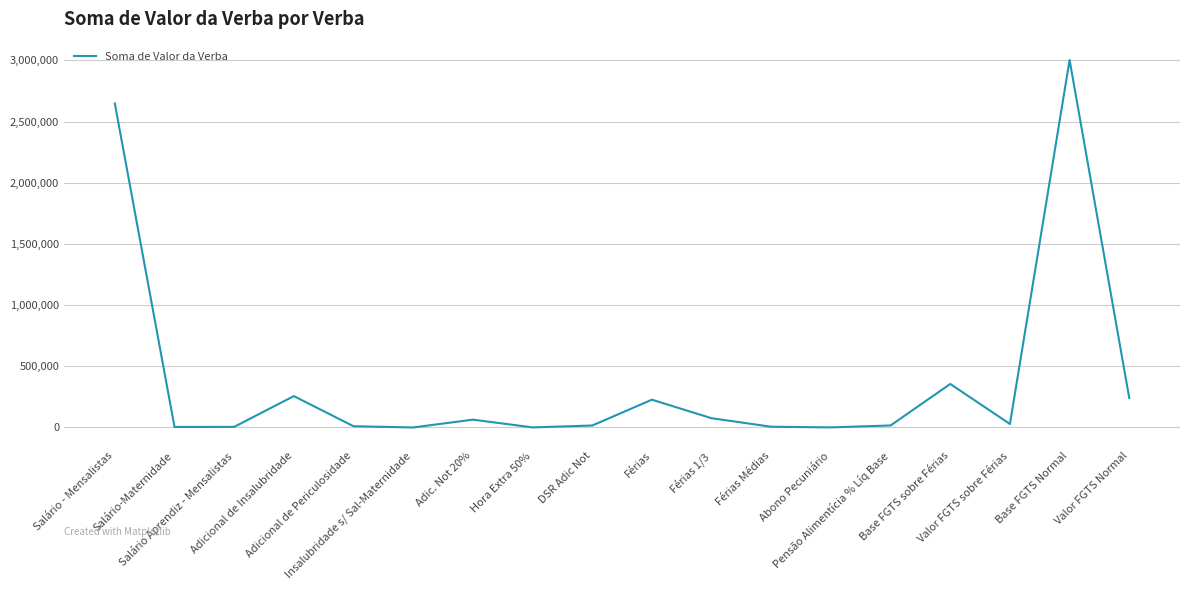

What is the maximum value shown in the chart?

3002344.2